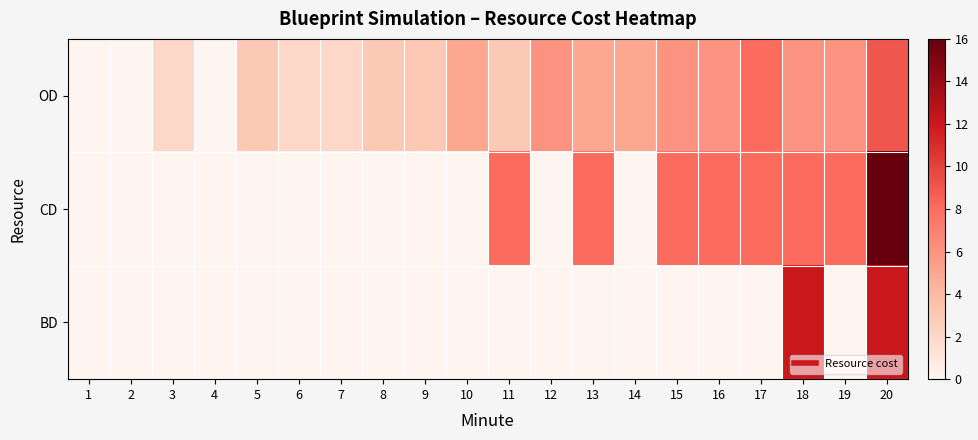

Reading right to left, list all the values displayed in this chart.

OD: 20=9	19=6	18=6	17=8	16=6	15=6	14=5	13=5	12=6	11=3	10=5	9=3	8=3	7=2	6=2	5=3	4=0	3=2	2=0	1=0
CD: 20=16	19=8	18=8	17=8	16=8	15=8	14=0	13=8	12=0	11=8	10=0	9=0	8=0	7=0	6=0	5=0	4=0	3=0	2=0	1=0
BD: 20=12	19=0	18=12	17=0	16=0	15=0	14=0	13=0	12=0	11=0	10=0	9=0	8=0	7=0	6=0	5=0	4=0	3=0	2=0	1=0